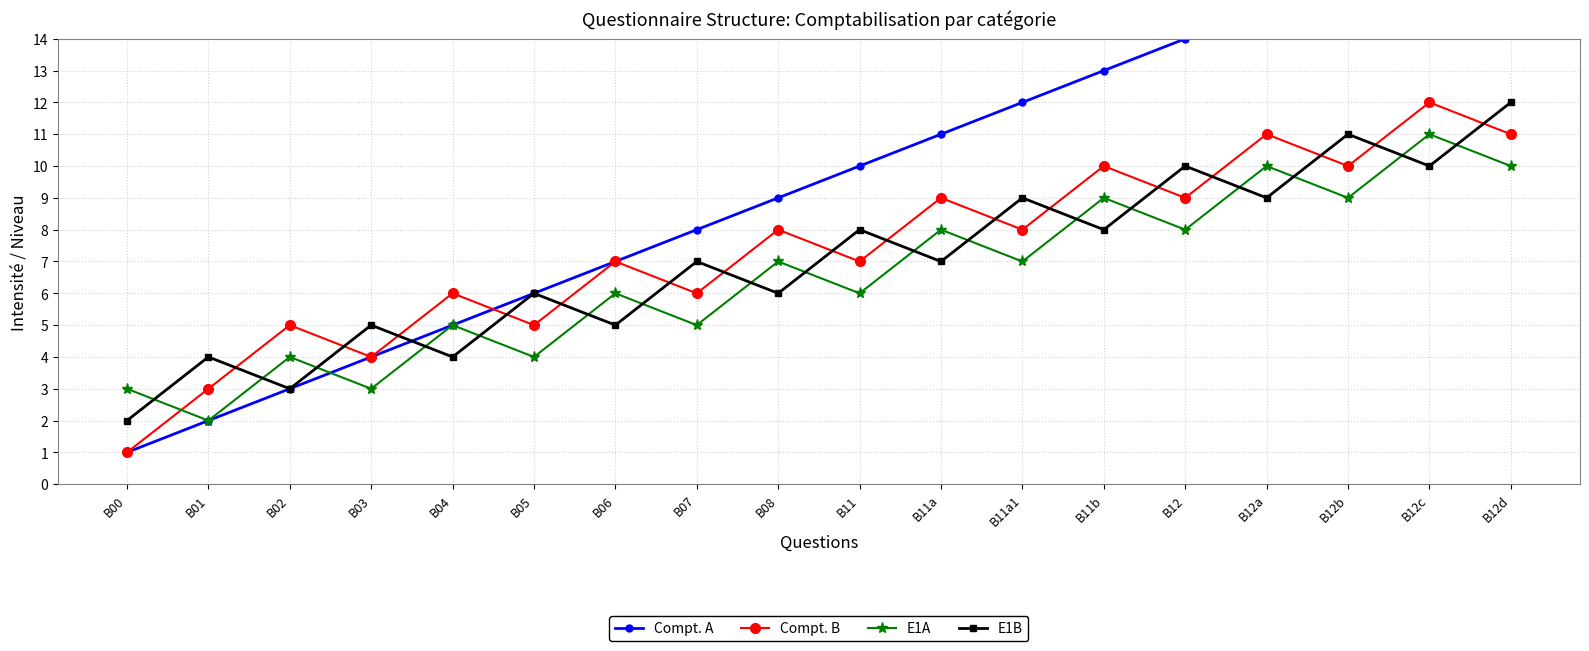

In Compt. B, how many points are higher than both neighbors (excluding endpoints)?

8